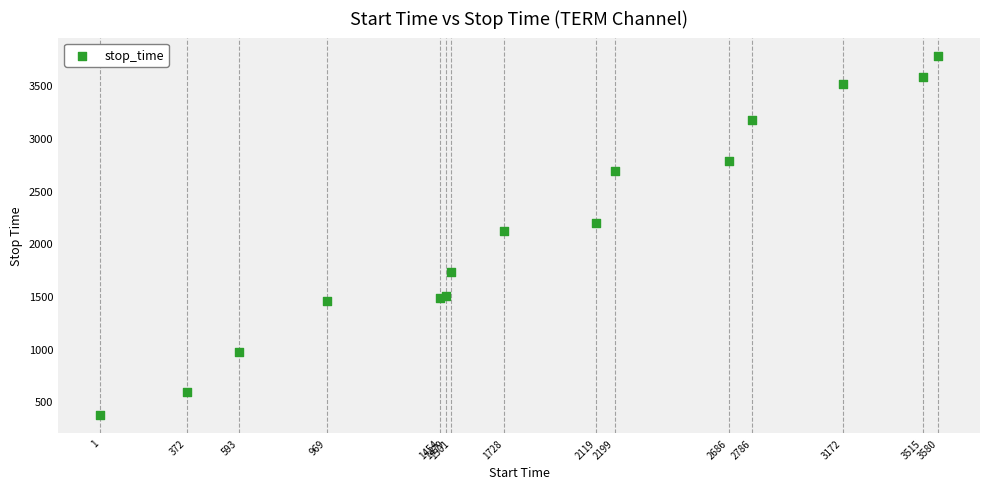

What Y value in the scatter plot is closest to 2077?

2118